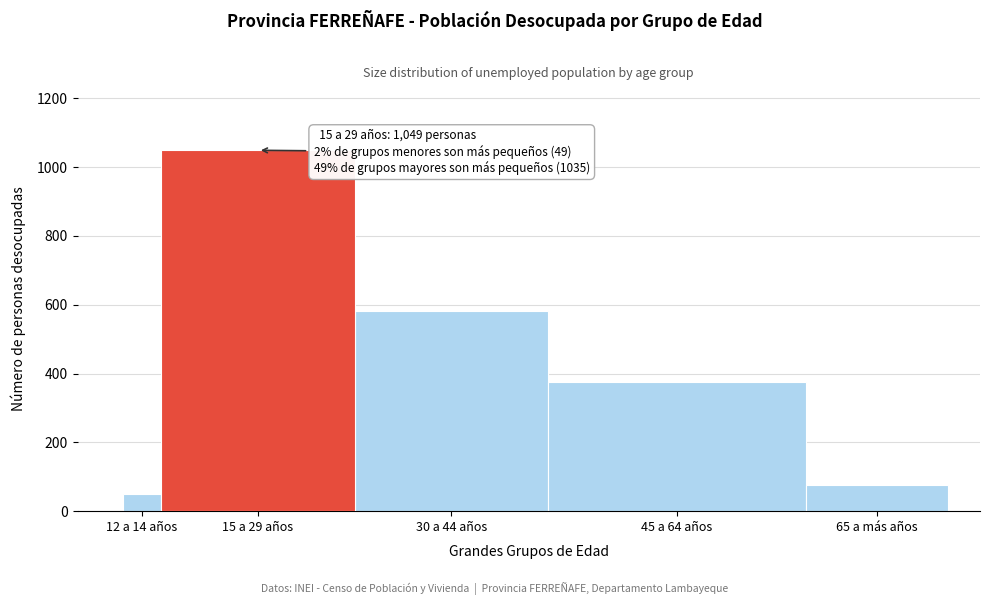

Reading right to left, extract all data points from this chart.

65 a más años=76	45 a 64 años=376	30 a 44 años=583	15 a 29 años=1049	12 a 14 años=49